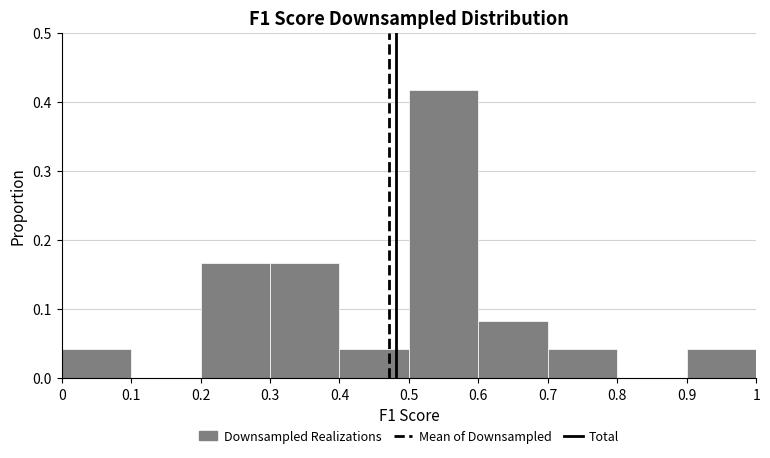

How tall is the bar that spans 0.2 to 0.3 on the x-axis? The values are not printed on the chart, so give them approximately, as read against the axis.

0.17